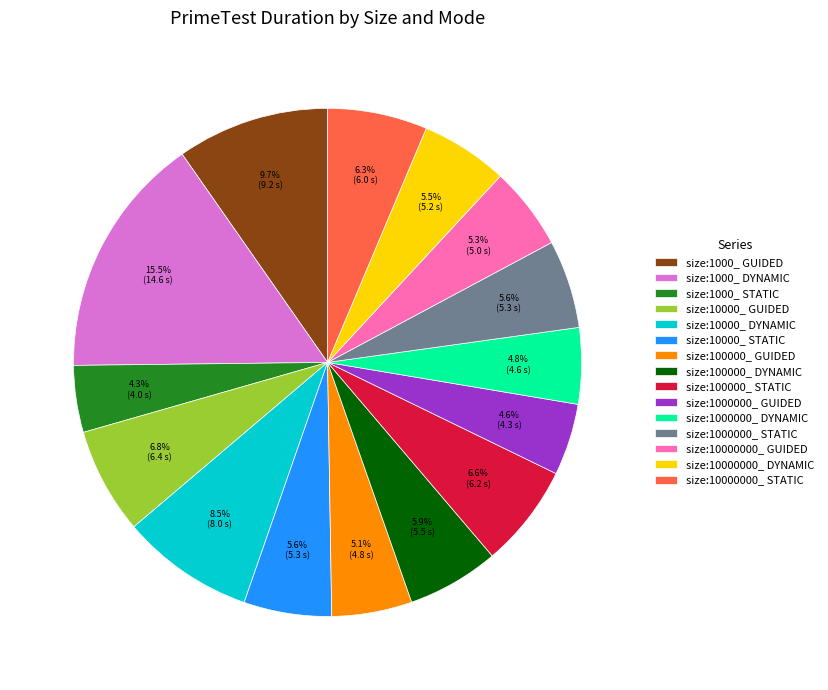

To the nearest percent, what percentage of the pie is size:1000000_ GUIDED?

5%